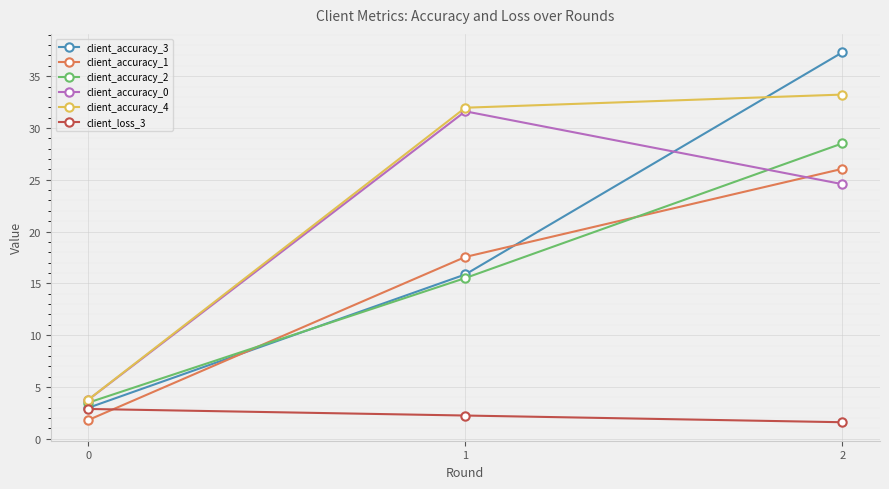

What is the value of the client_loss_3 point at the 3rd from the left?

1.6